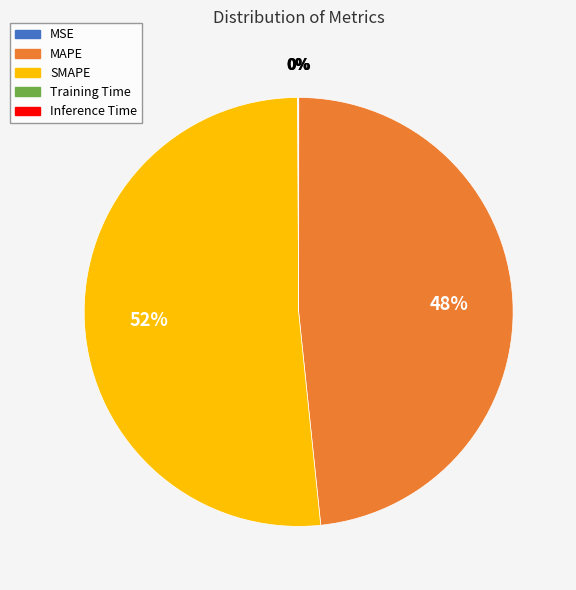

Which category has the biggest portion of the pie?

SMAPE